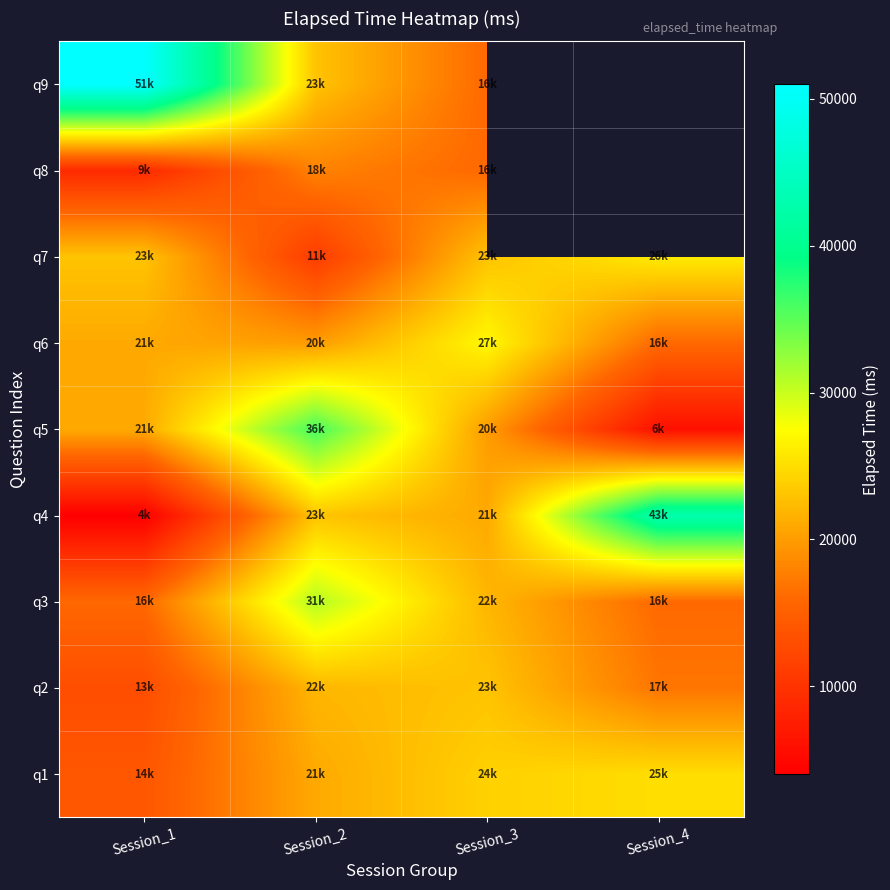

The value of q2 at Session_3 is 33995.6. True or false?

False